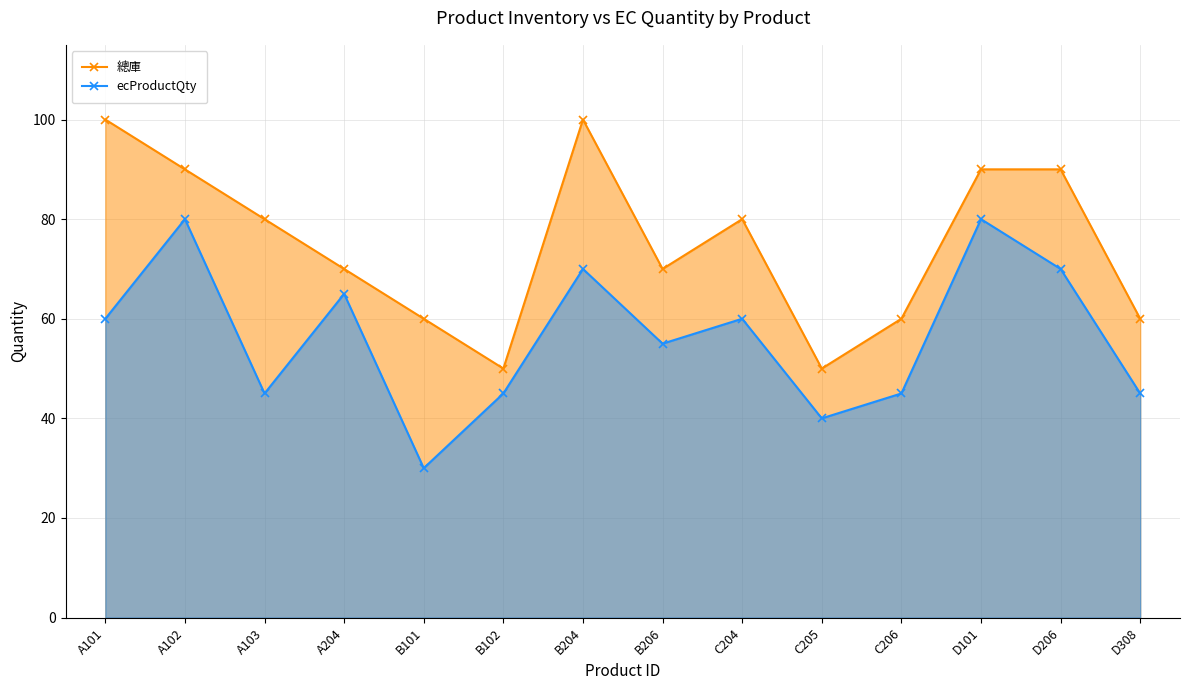

At which label does 總庫 first exceed 80?

A101